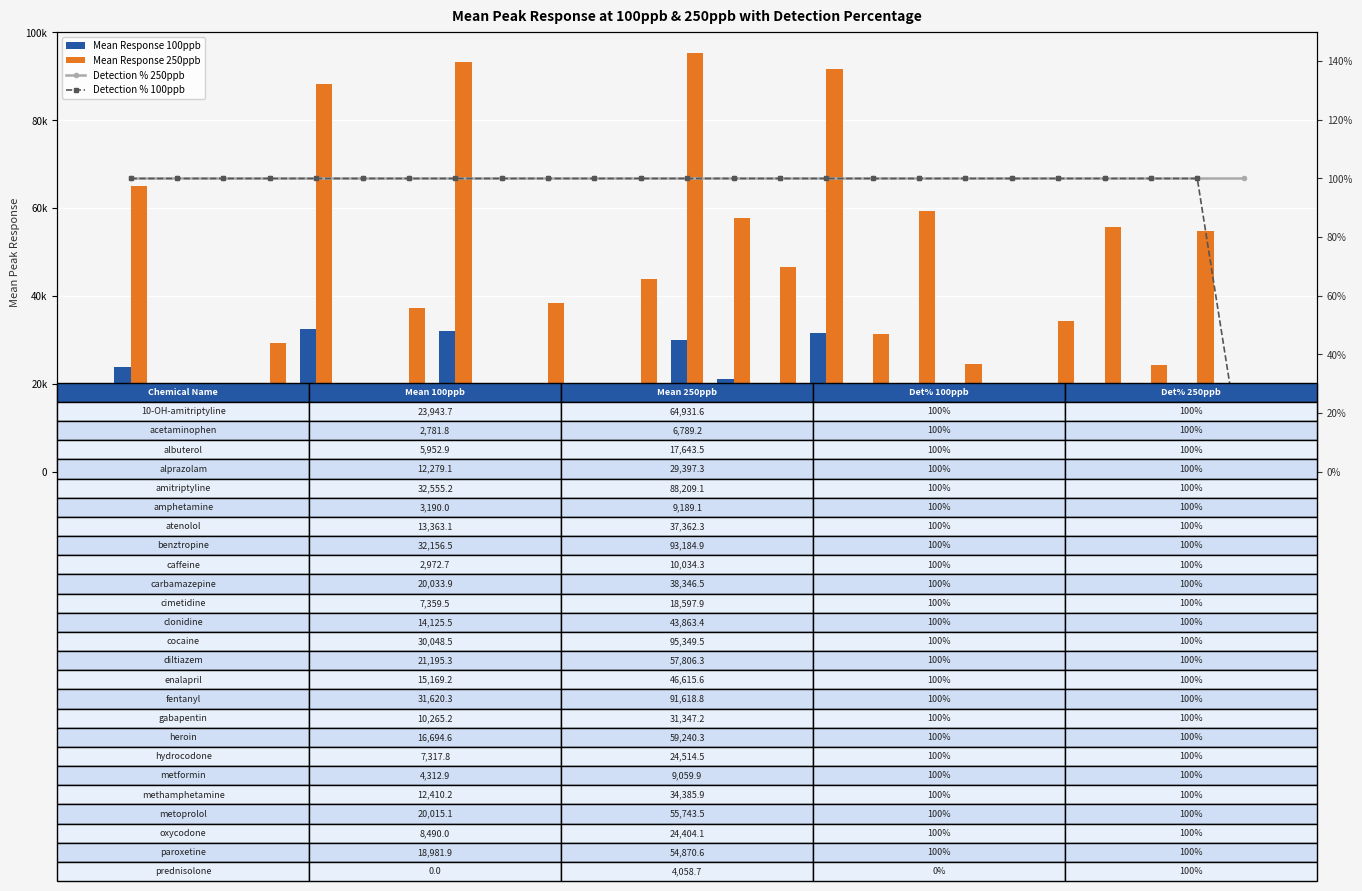

Rank the series by their maximum value, from lowest to highest.

Detection % 250ppb, Detection % 100ppb, Mean Response 100ppb, Mean Response 250ppb